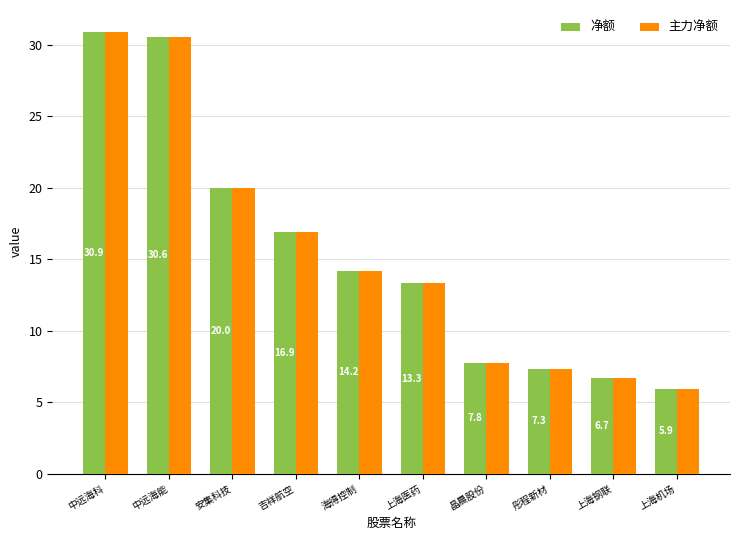

What is the difference between the maximum and minimum values in the 主力净额 series?

25.0